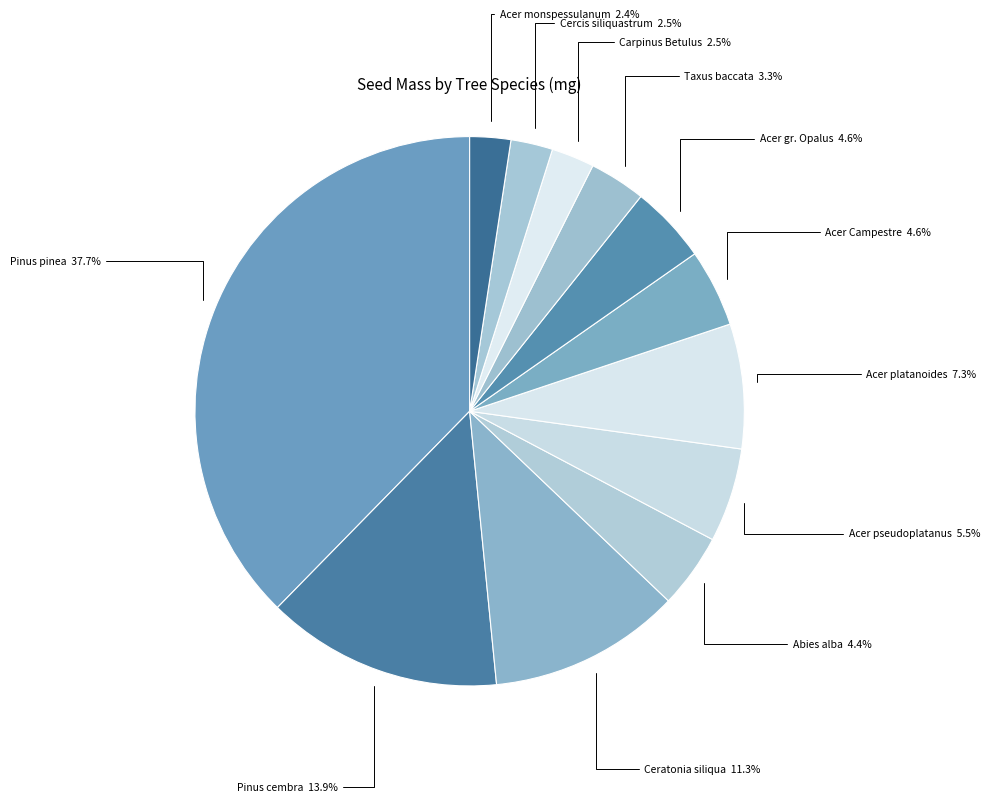

What portion of the pie excludes Acer monspessulanum?

97.6%